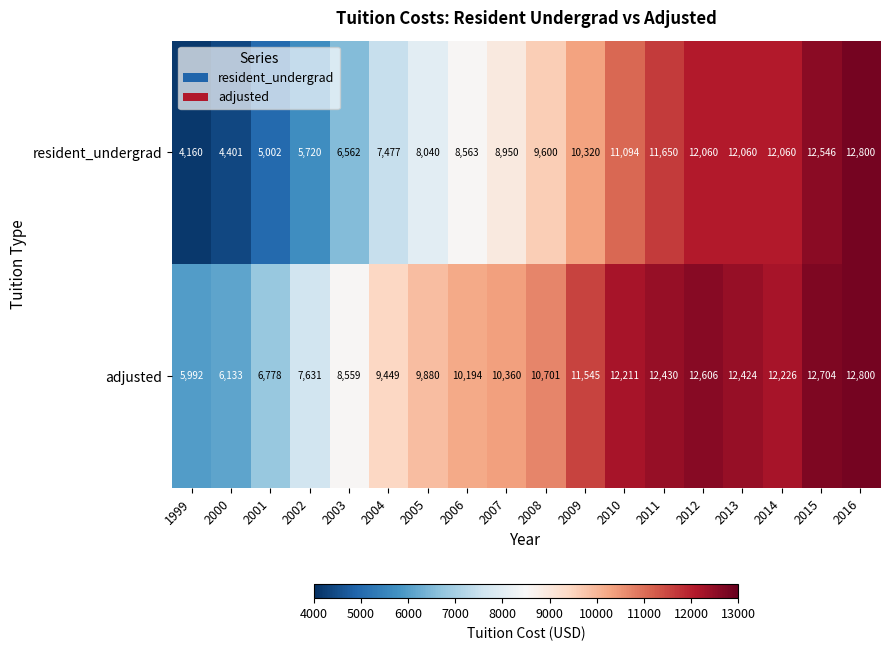

Count the number of data series in this chart.

2